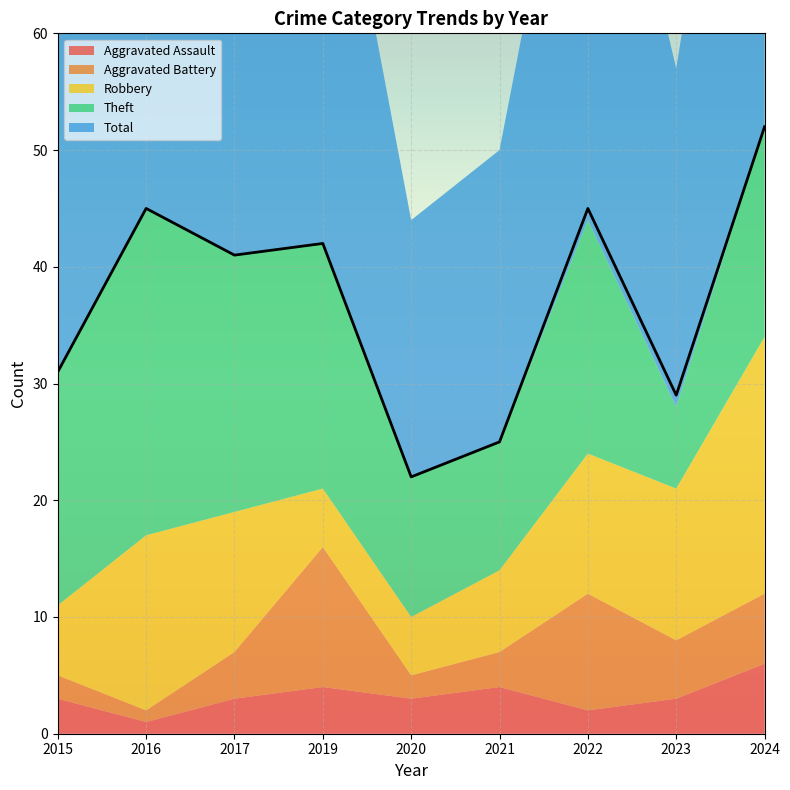

The value of Total at 2016 is 67. True or false?

False